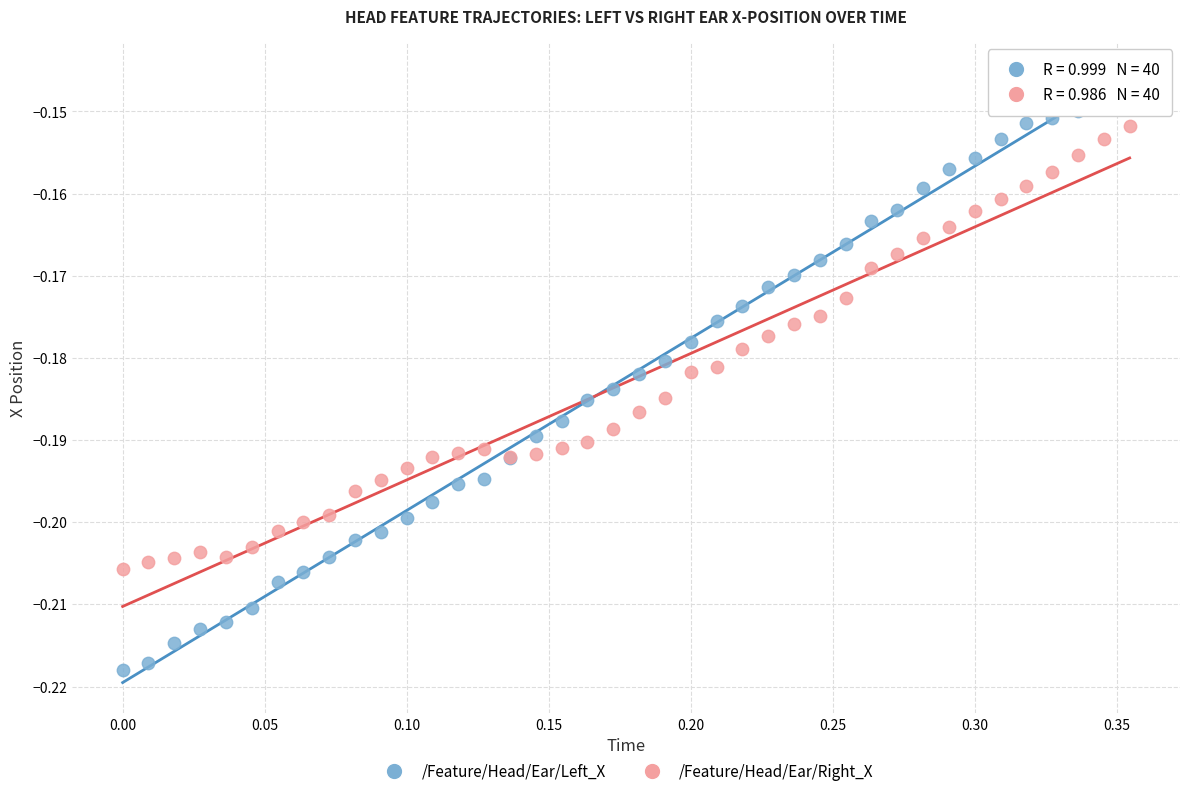

What is the X range (max minus min) for the scatter plot?

0.4